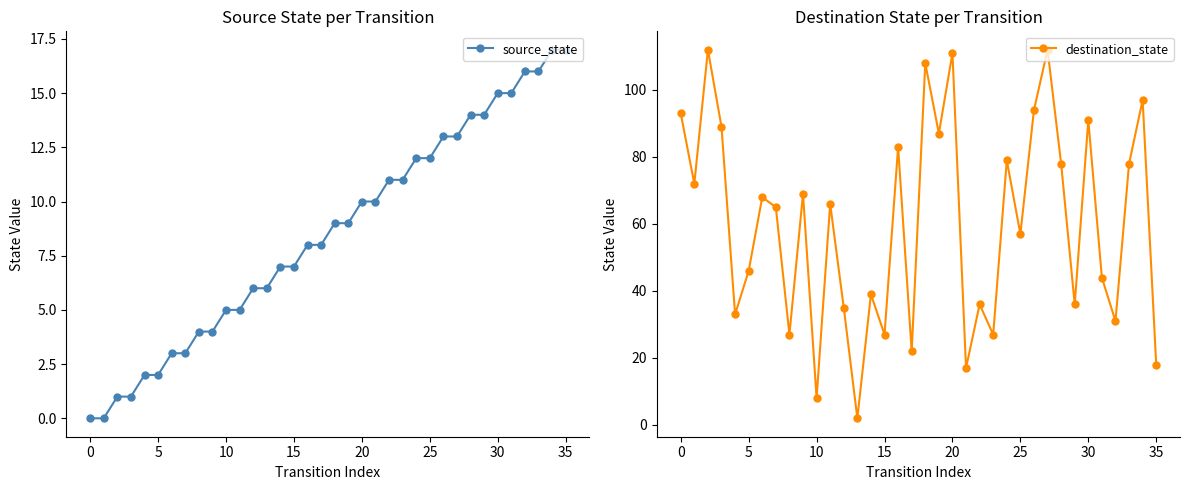

What is the sum of the source_state values at 15 and 28?

21